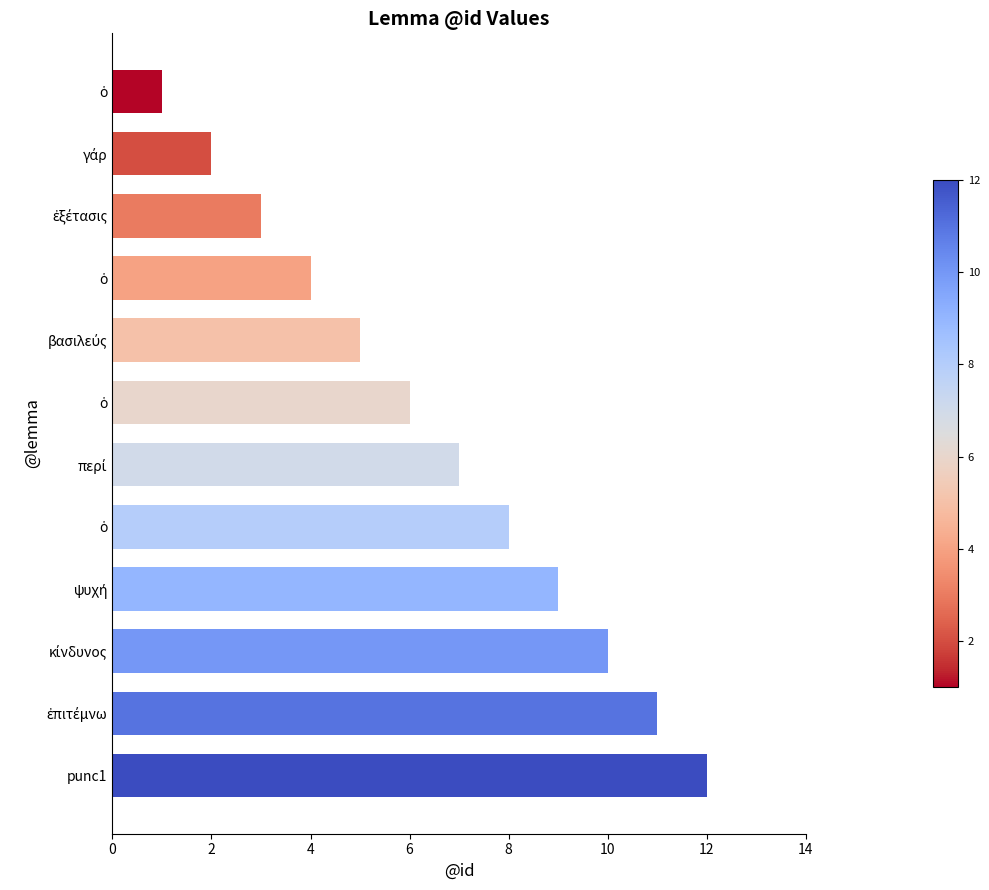

What is the average value?

6